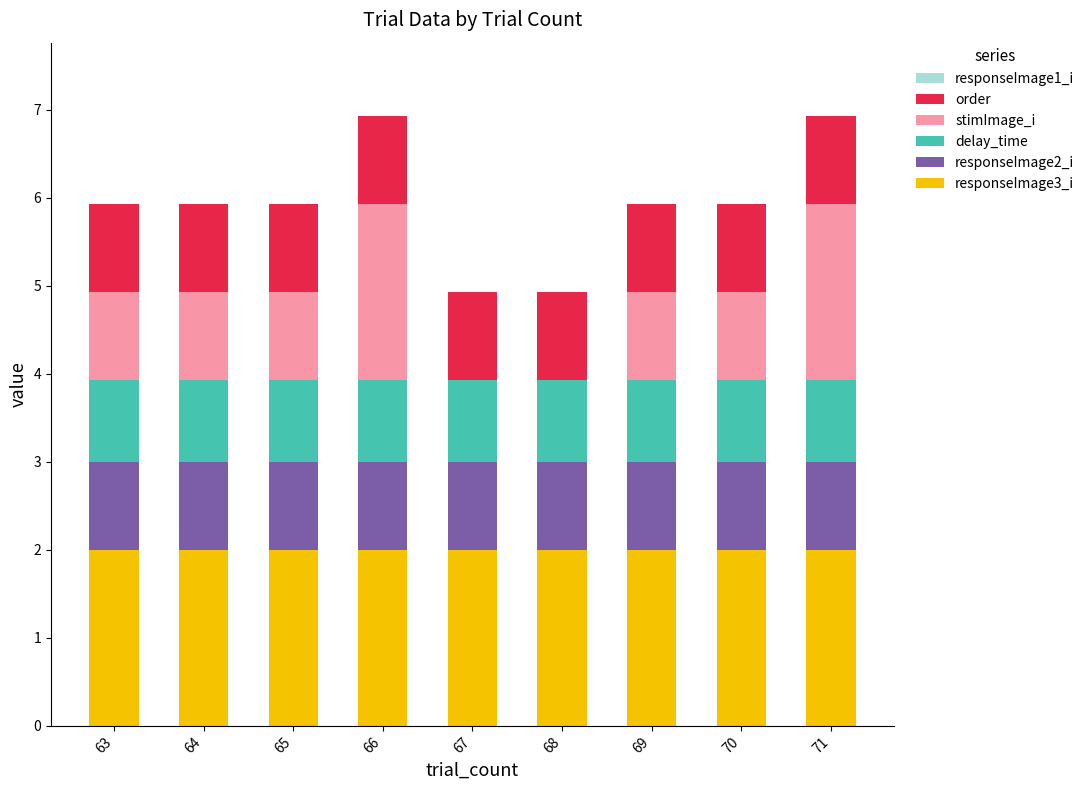

The responseImage3_i series shows 2.0 at 65. True or false?

True